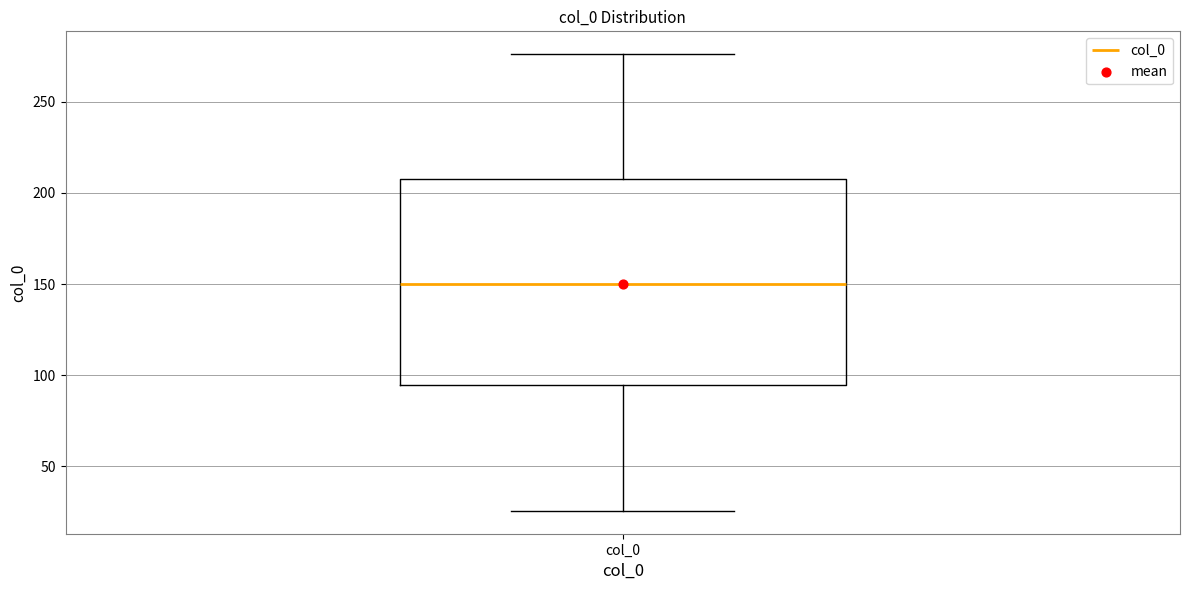

Where is the upper edge of the box for col_0 on the y-axis? The values are not printed on the chart, so give them approximately, as read against the axis.

210